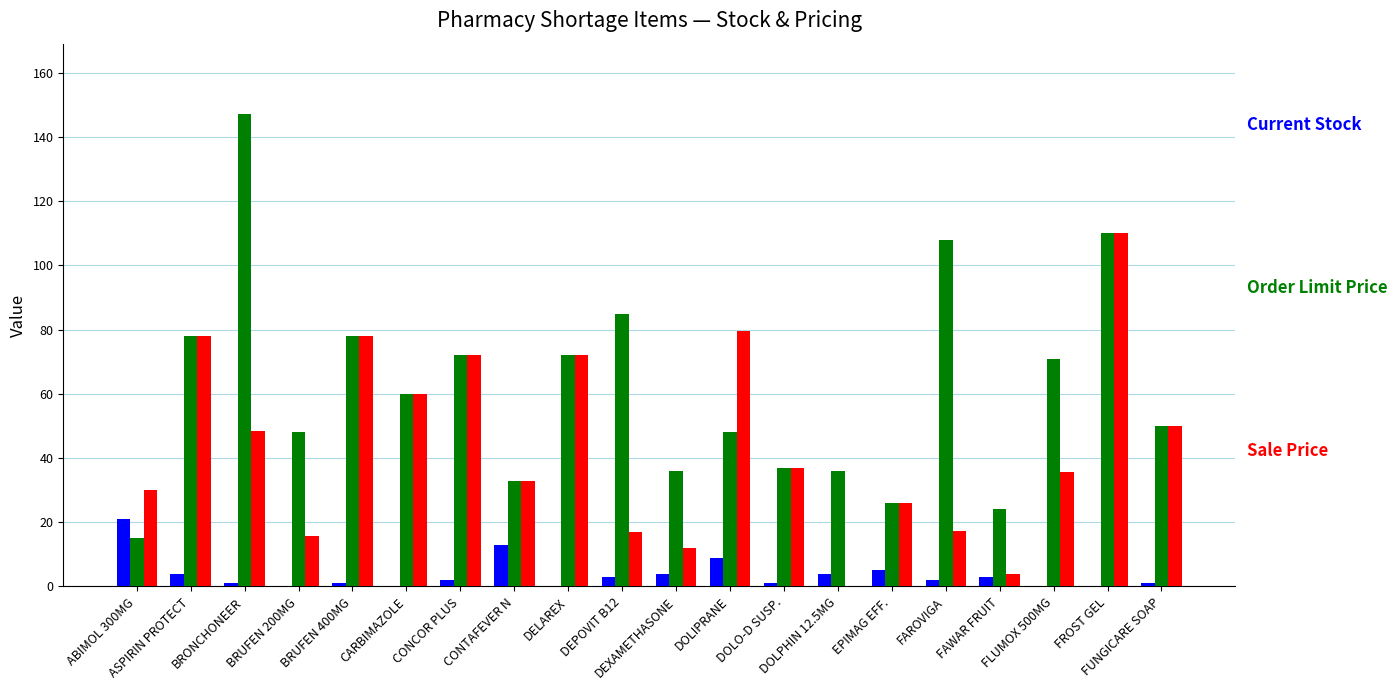

What is the total value across all series at FUNGICARE SOAP?

101.0